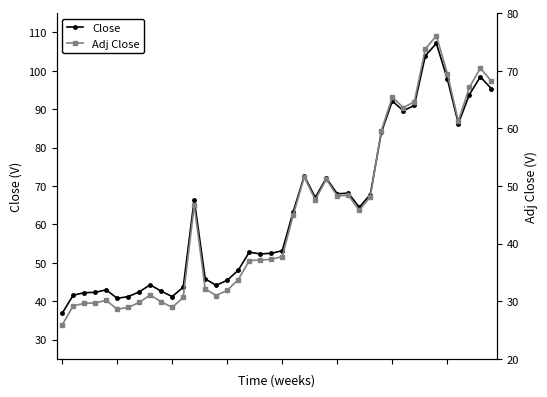

At how many categories does at least one series exceed 31?

40